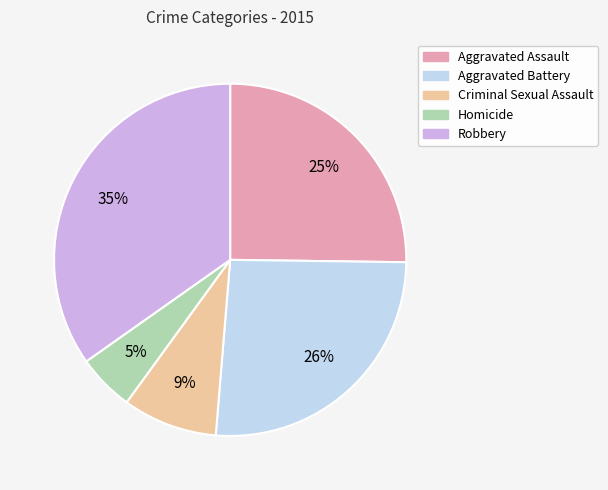

Is the sum of Criminal Sexual Assault and Robbery greater than half?

No